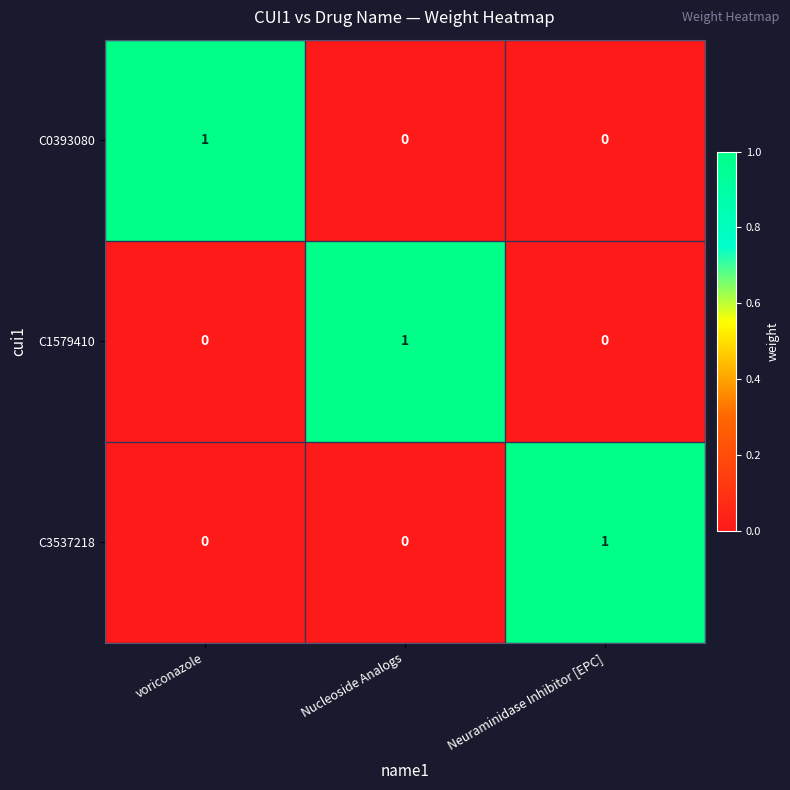

The C1579410 series shows 1 at voriconazole. True or false?

False